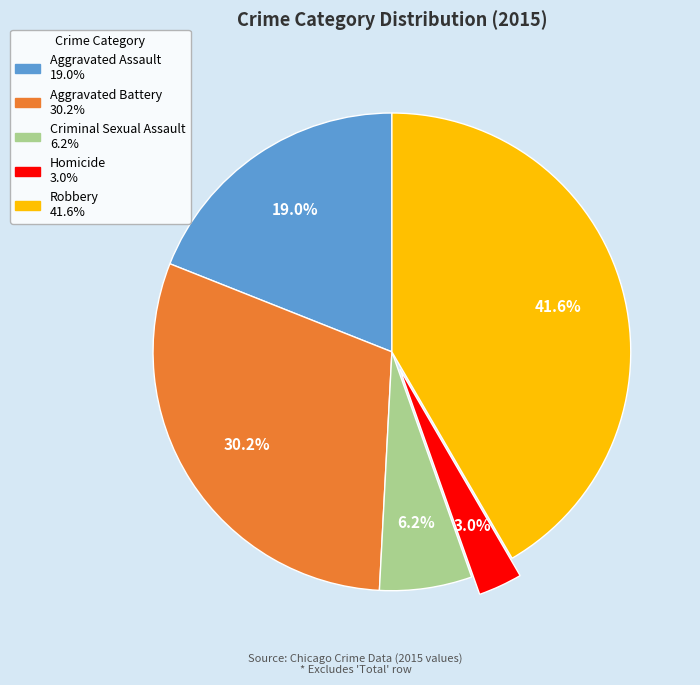

Combined, do Robbery and Homicide account for over 50%?

No